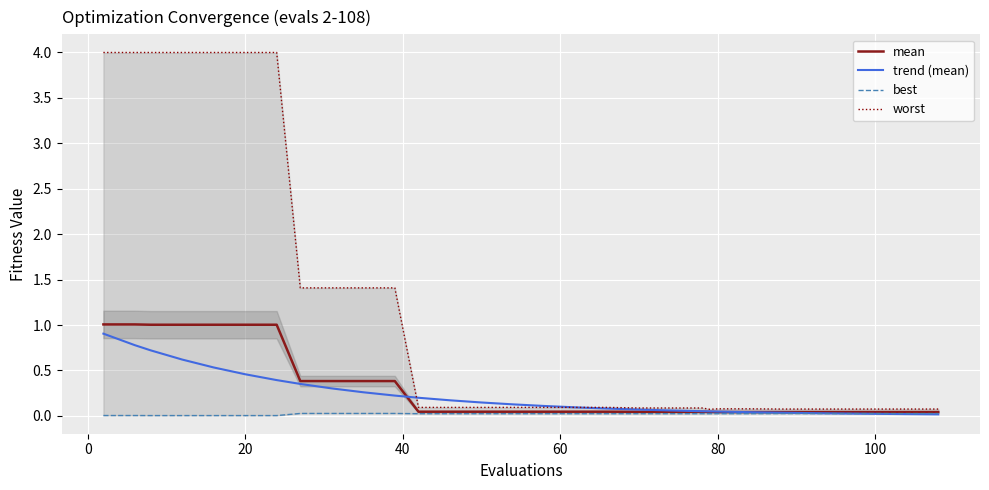

What is the sum of all mean values?

9.4